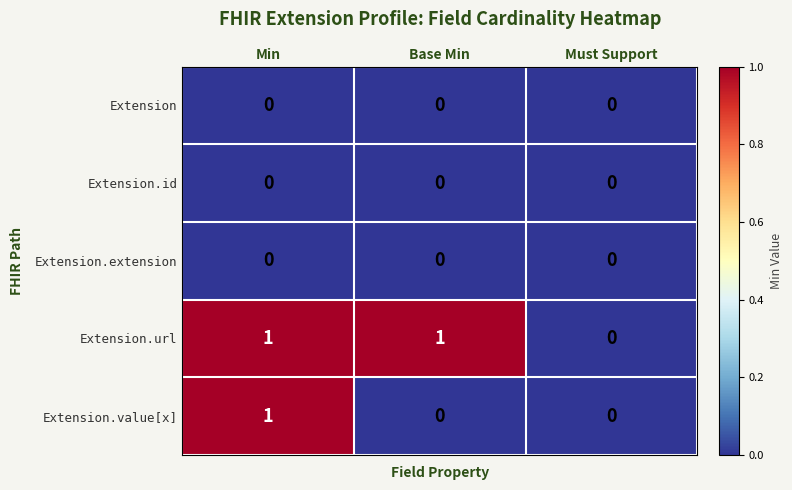

Which series changed the most between Min and Base Min?

Extension.value[x]